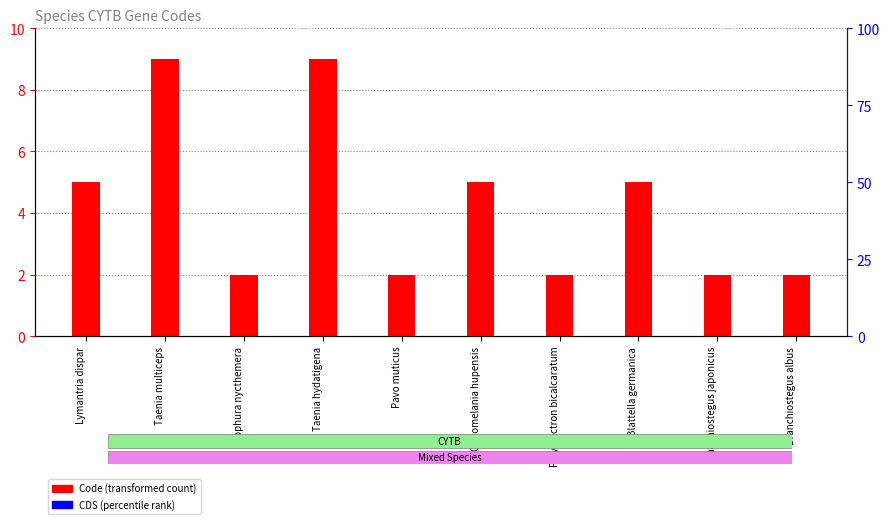

What are all the series names shown in the legend?

Code (transformed count), CDS (percentile rank)